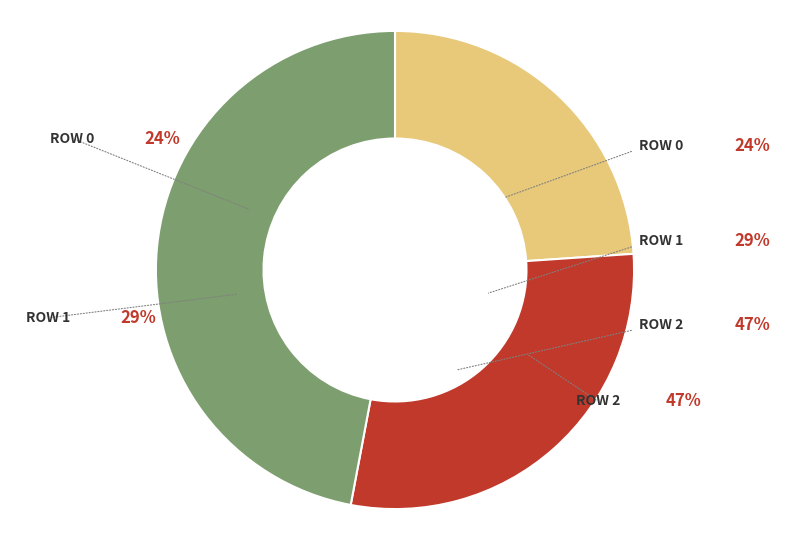

True or false: 2 accounts for 57% of the total.

False